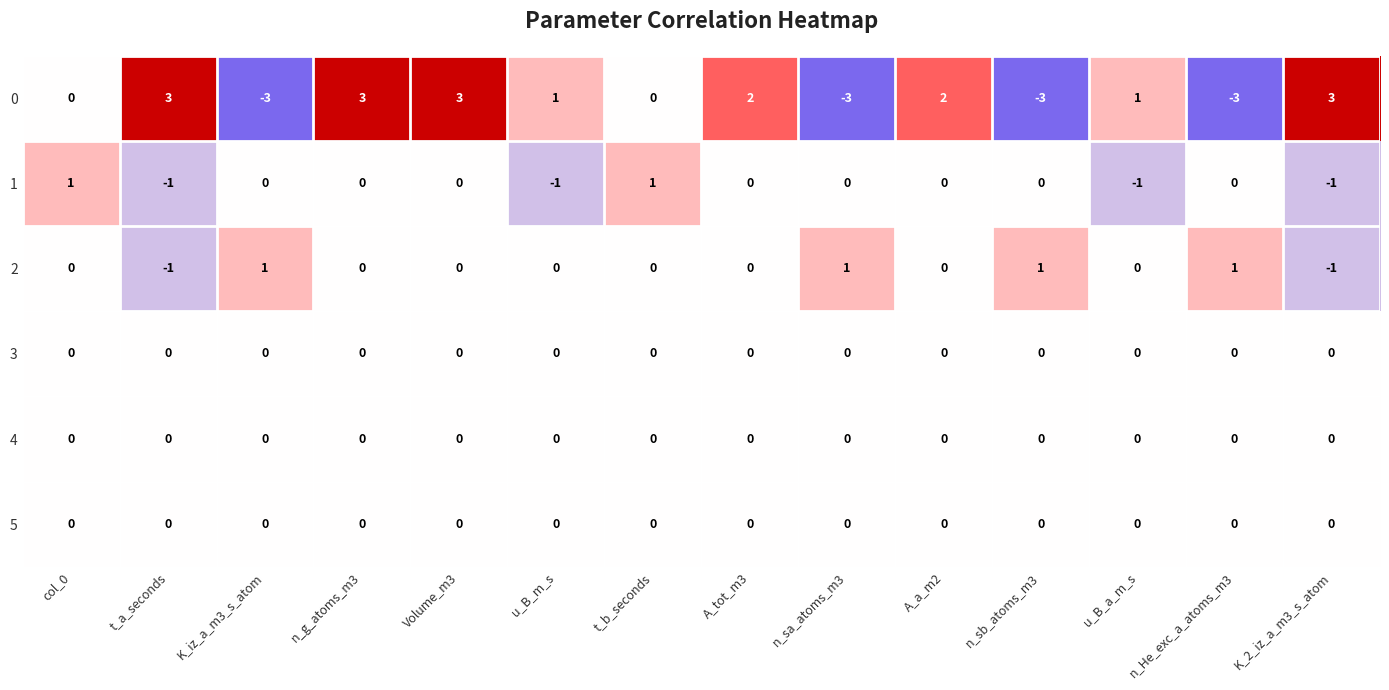

What is the difference between the maximum and minimum values in the 0 series?

6